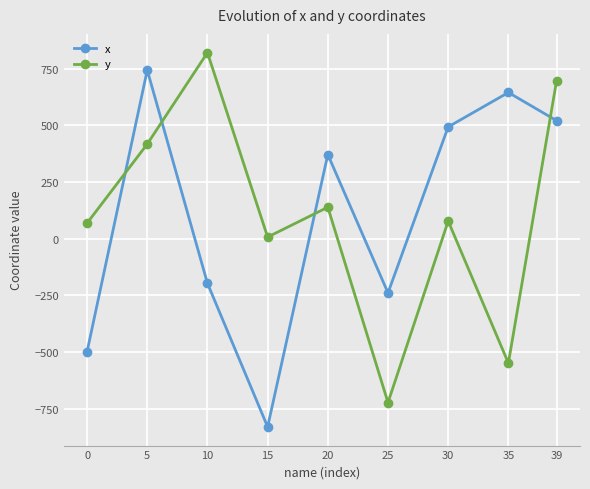

What is the sum of all x values?

1008.3